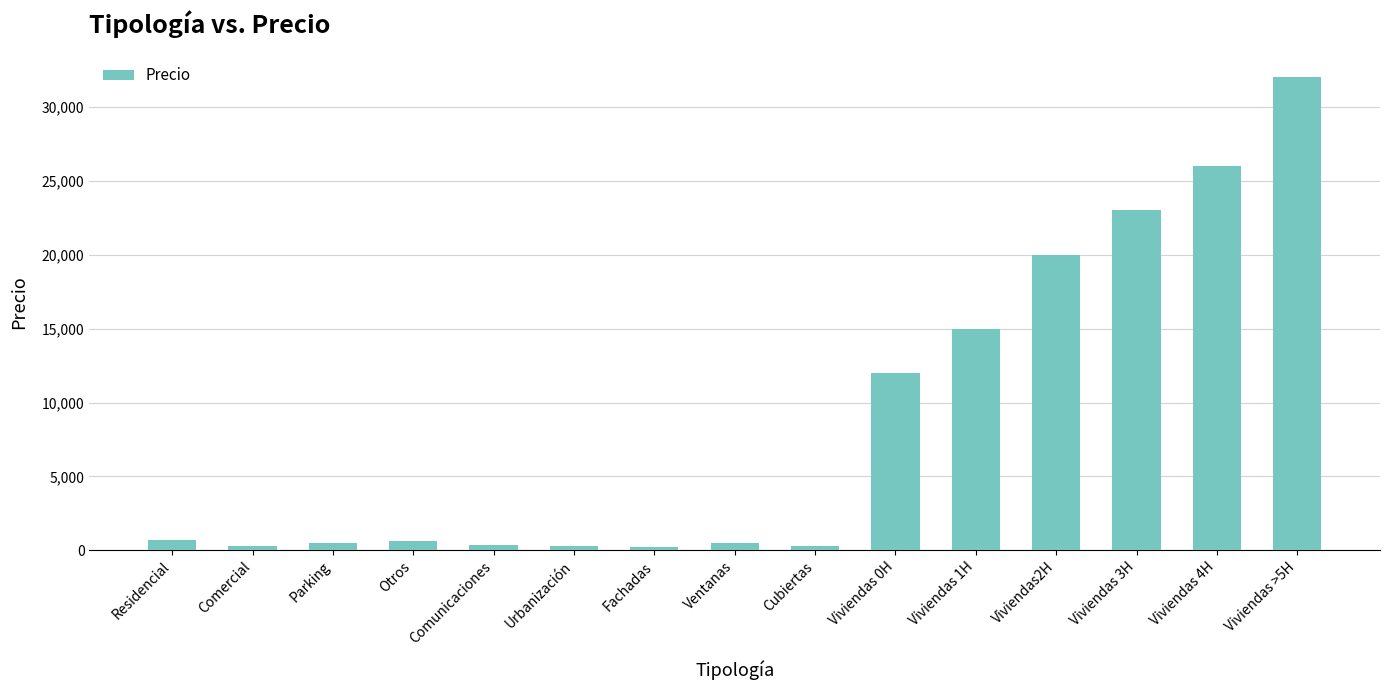

What is the sum of all values?

131825